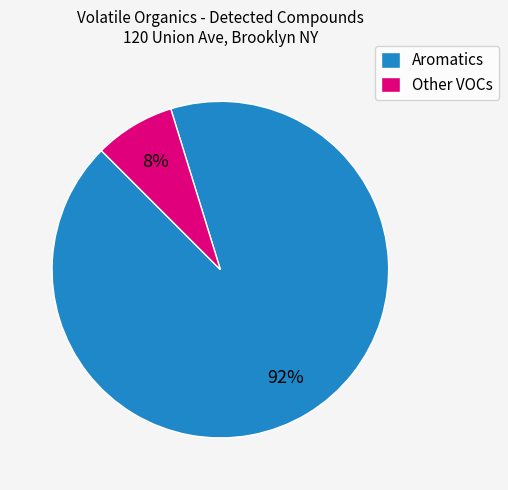

How many slices are in this pie chart?

2